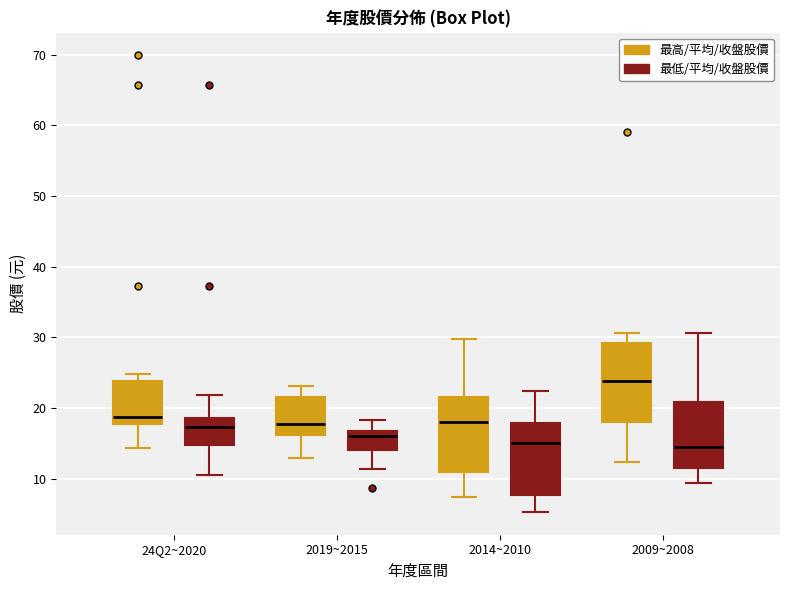

Reading left to right, transcribe this box plot: for each box, give where its median line is, the range the box spans, and where its two whiskers end, as read against the y-axis. The values are not printed on the chart, so give them approximately, as read against the axis.

24Q2~2020 (最高/平均/收盤股價): median 19, box 18 to 24, whiskers 14 to 25
24Q2~2020 (最低/平均/收盤股價): median 17, box 15 to 19, whiskers 11 to 22
2019~2015 (最高/平均/收盤股價): median 18, box 16 to 22, whiskers 13 to 23
2019~2015 (最低/平均/收盤股價): median 16, box 14 to 17, whiskers 11 to 18
2014~2010 (最高/平均/收盤股價): median 18, box 11 to 22, whiskers 7 to 30
2014~2010 (最低/平均/收盤股價): median 15, box 8 to 18, whiskers 5 to 23
2009~2008 (最高/平均/收盤股價): median 24, box 18 to 29, whiskers 12 to 31
2009~2008 (最低/平均/收盤股價): median 15, box 12 to 21, whiskers 9 to 31